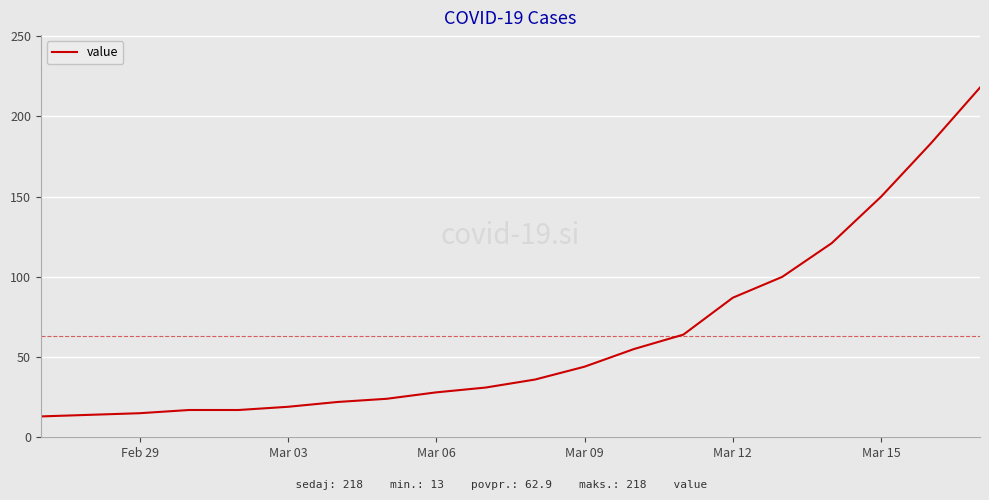

What is the sum of all values?

1258